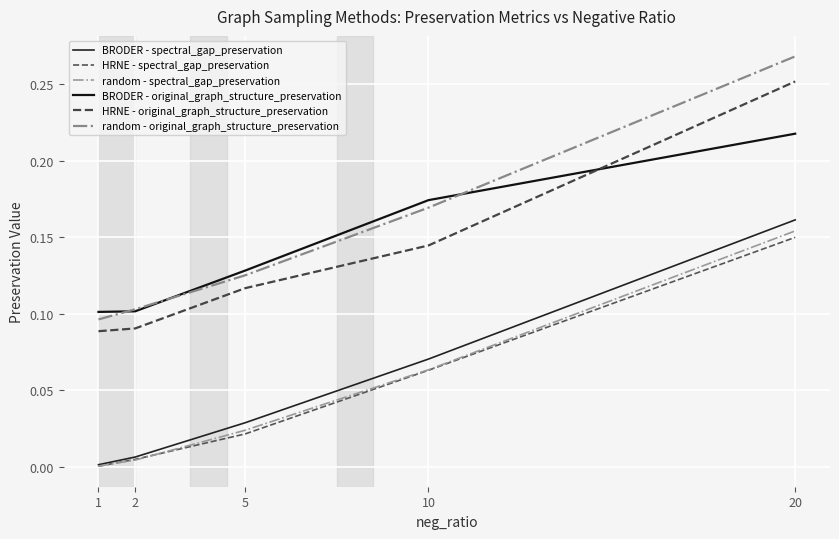

Which label corresponds to the largest value in the chart?

20